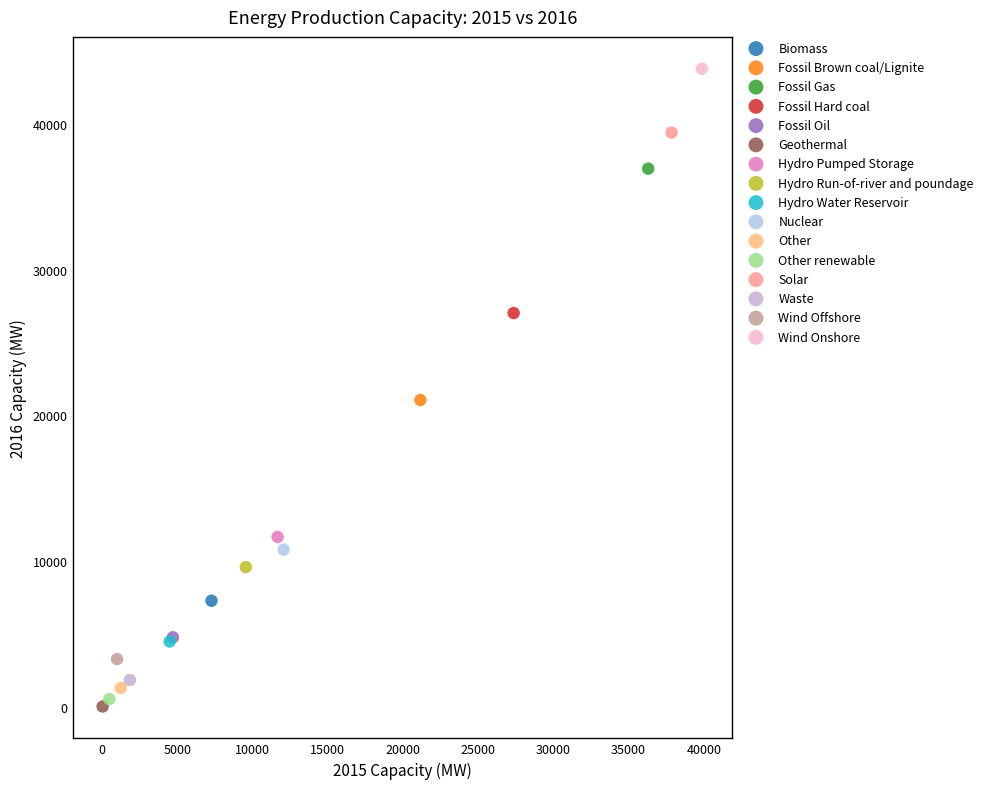

What are all the series names shown in the legend?

Biomass, Fossil Brown coal/Lignite, Fossil Gas, Fossil Hard coal, Fossil Oil, Geothermal, Hydro Pumped Storage, Hydro Run-of-river and poundage, Hydro Water Reservoir, Nuclear, Other, Other renewable, Solar, Waste, Wind Offshore, Wind Onshore